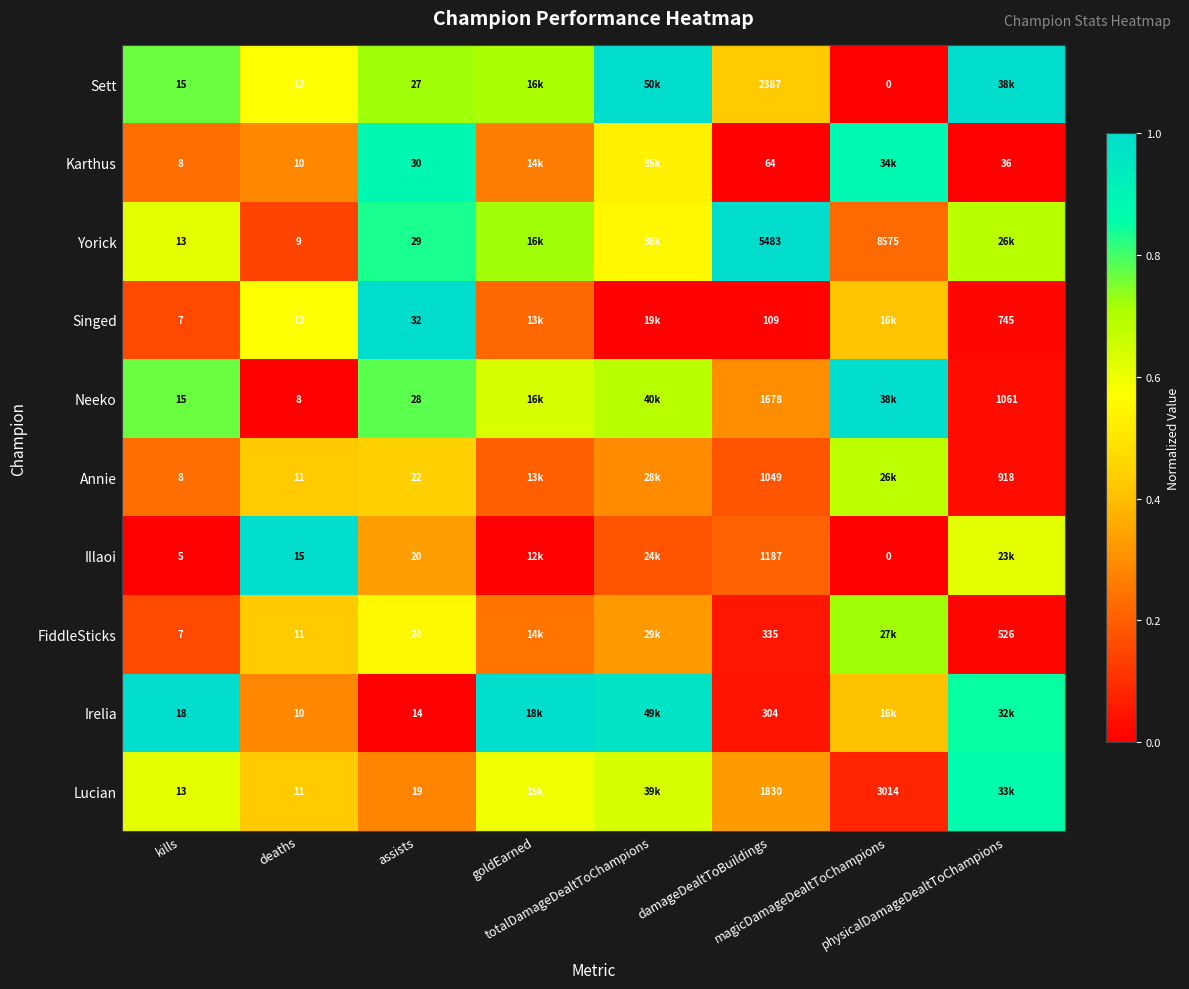

Which category has the lowest value across all series?

magicDamageDealtToChampions